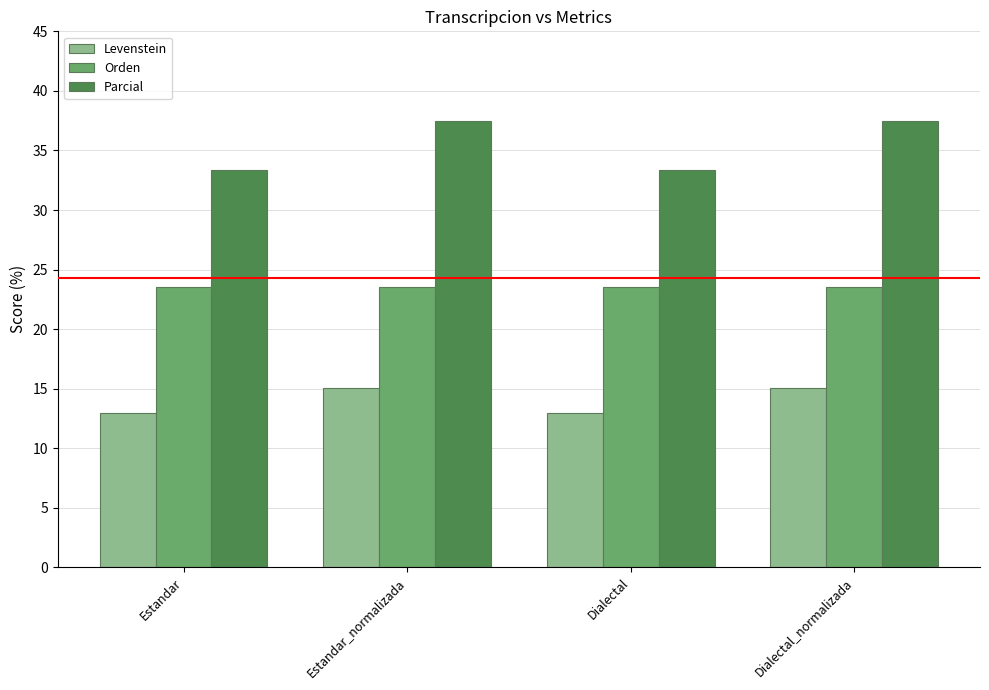

What is the label of the 1st bar from the left?

Estandar